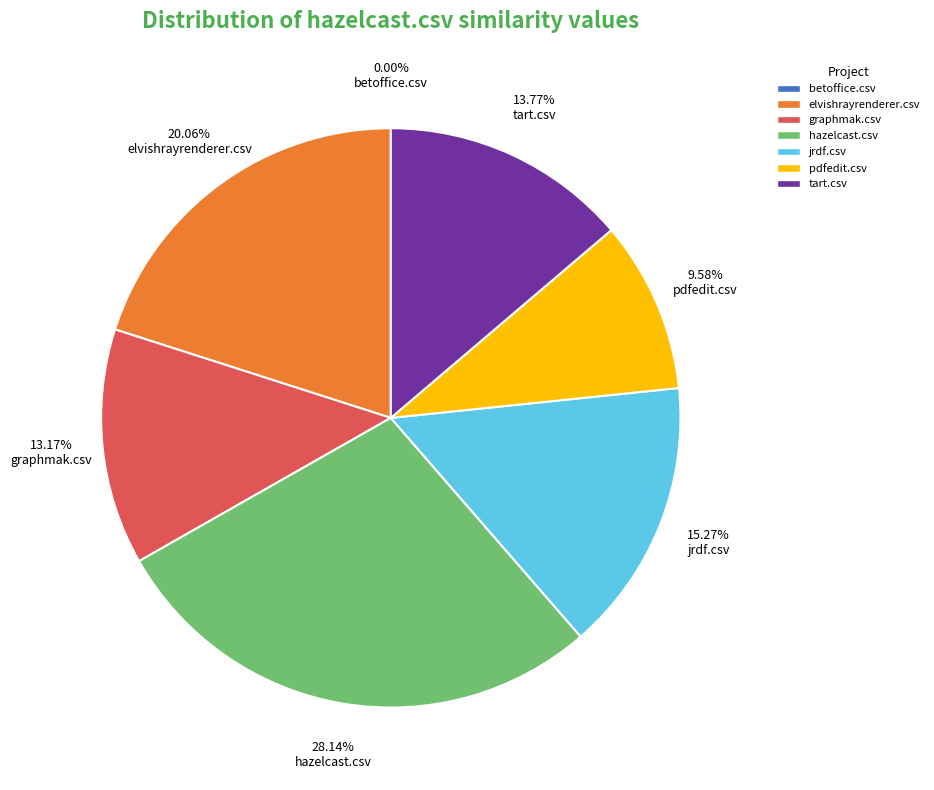

How many segments does this pie chart have?

7